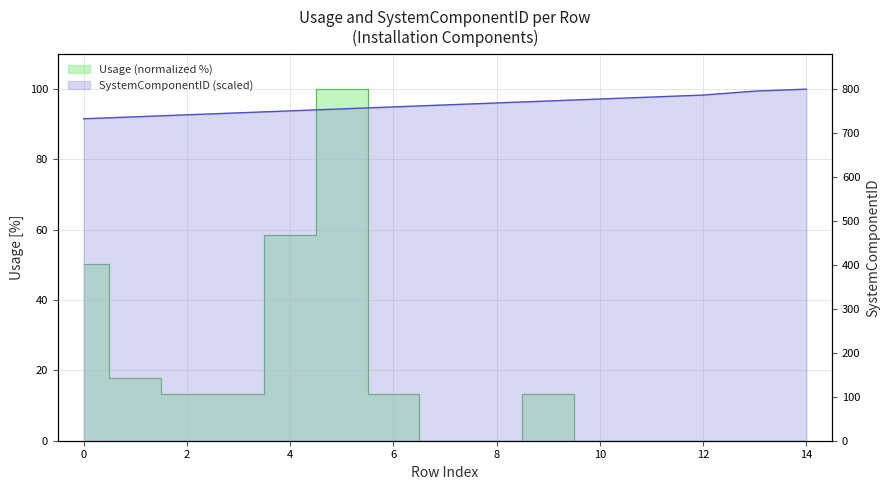

Which series has the largest range (max minus min)?

Usage